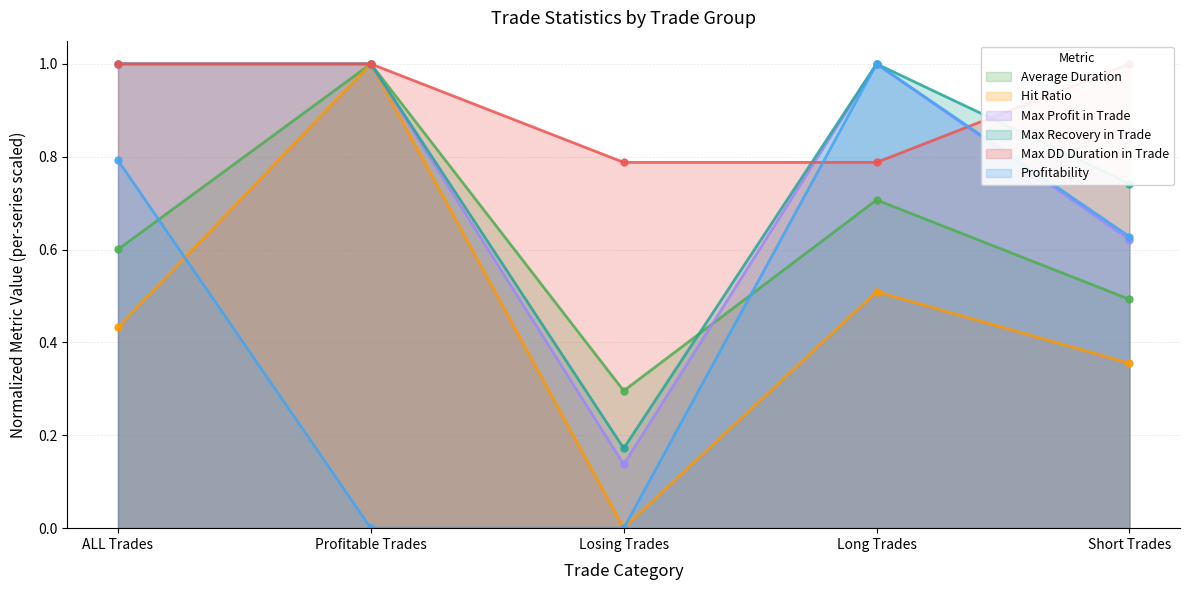

Rank the series at ALL Trades from lowest to highest value.

Hit Ratio, Average Duration, Profitability, Max Profit in Trade, Max Recovery in Trade, Max DD Duration in Trade